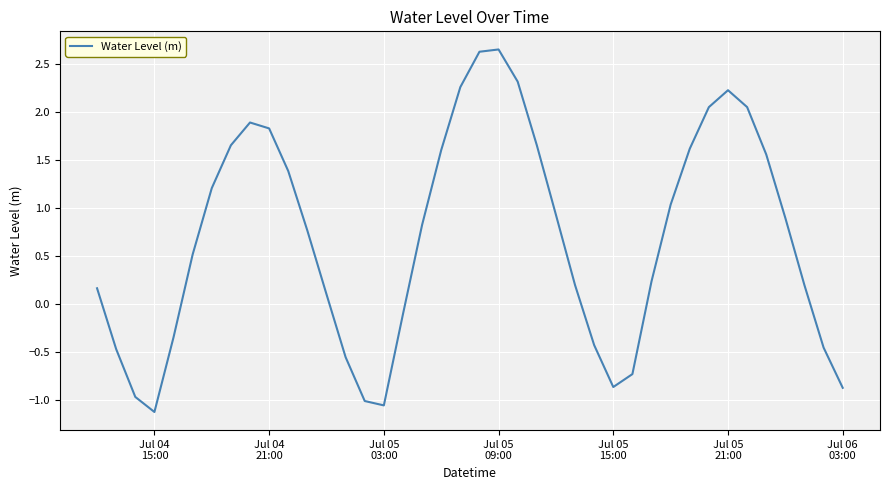

What is the difference between the maximum and minimum values?

3.8